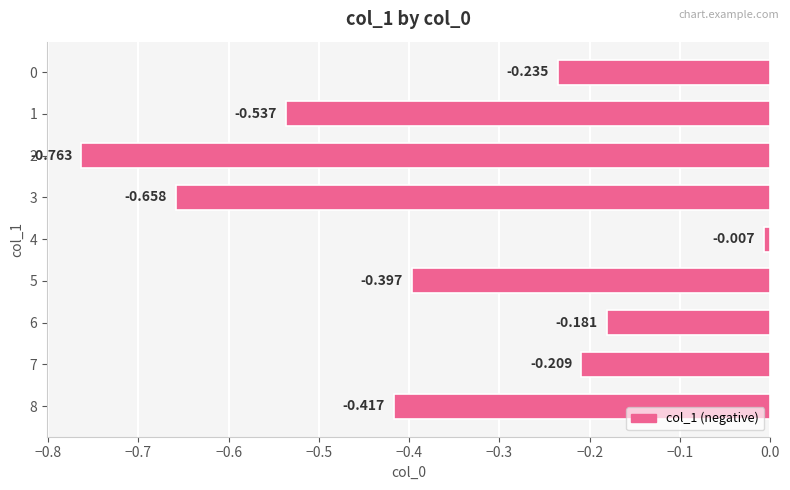

What is the difference between the maximum and second lowest values?

0.7